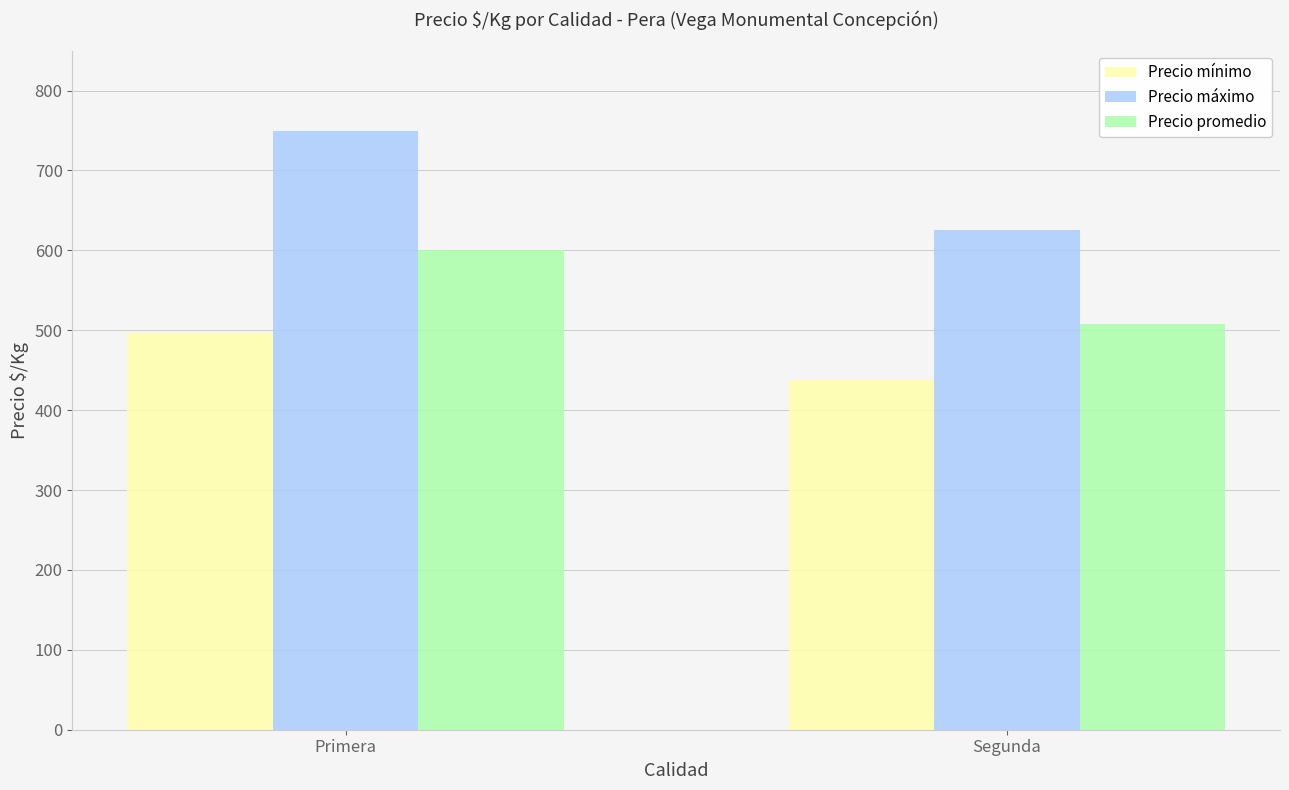

List the series in order of their overall mean, lowest first.

Precio mínimo, Precio promedio, Precio máximo